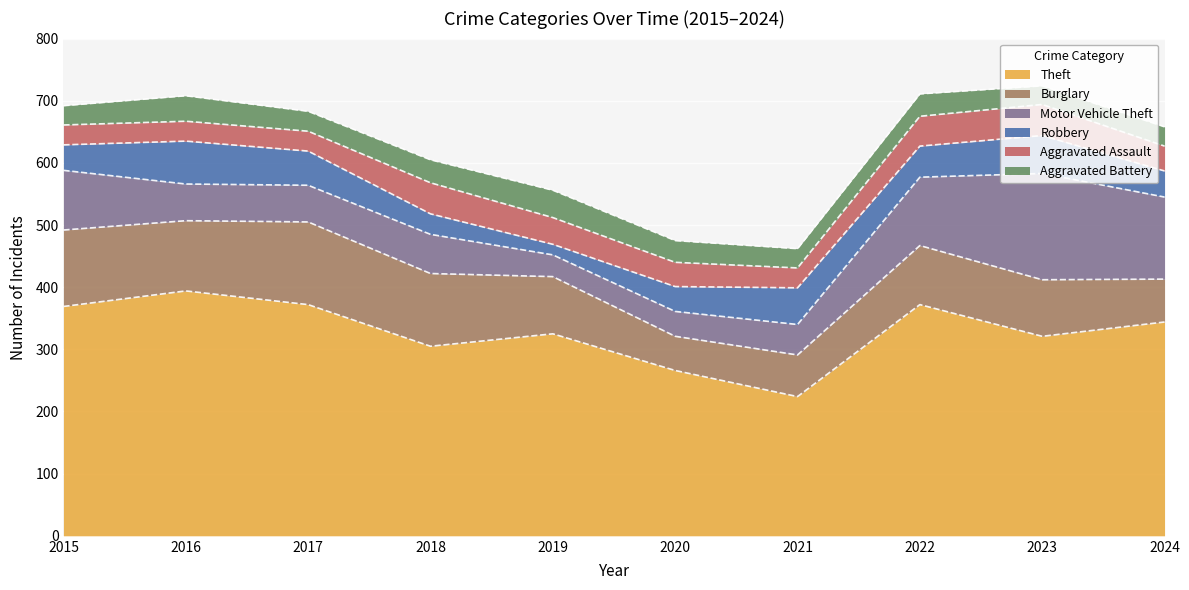

Between 2023 and 2021, which is larger?

2023